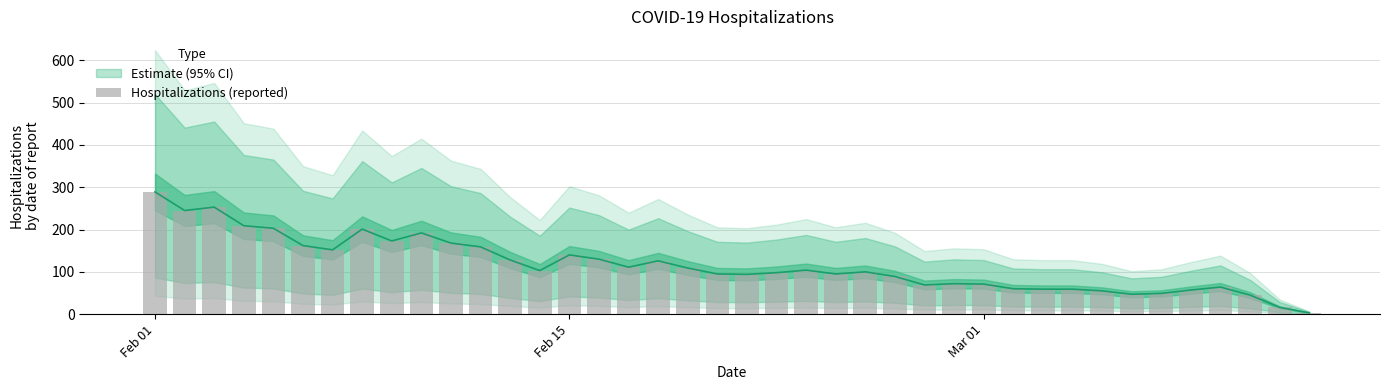

At which category does the chart reach its peak across all series?

Feb 01